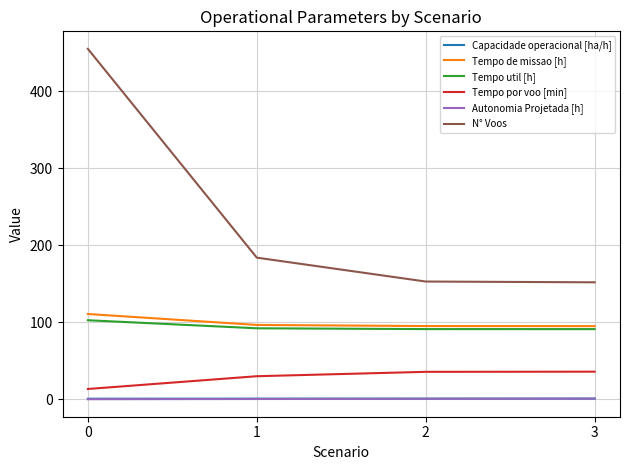

What is the highest value of the Tempo util [h] series?

102.8